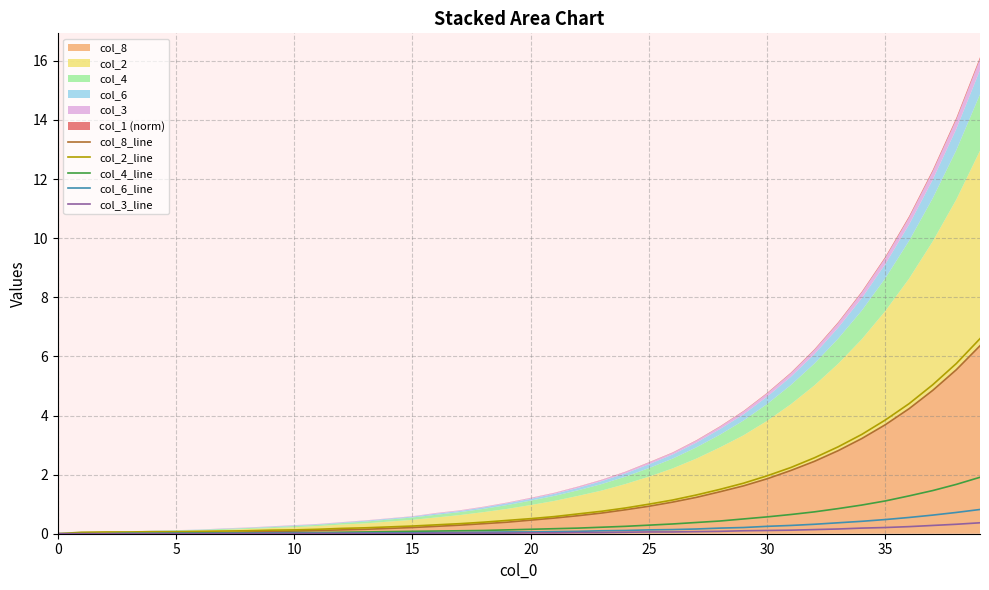

What is the label of the 13th point from the left?

12